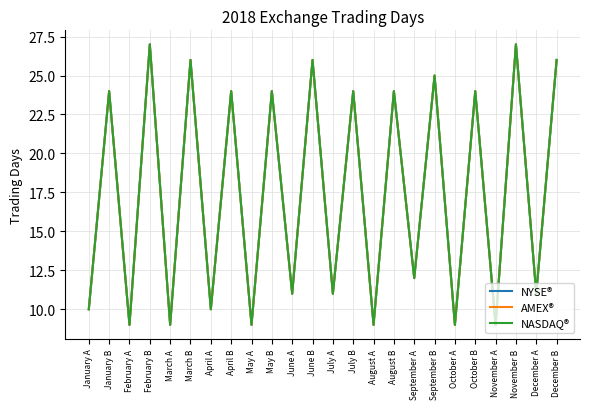

Reading left to right, extract all data points from this chart.

NYSE®: 10	24	9	27	9	26	10	24	9	24	11	26	11	24	9	24	12	25	9	24	9	27	11	26
AMEX®: 10	24	9	27	9	26	10	24	9	24	11	26	11	24	9	24	12	25	9	24	9	27	11	26
NASDAQ®: 10	24	9	27	9	26	10	24	9	24	11	26	11	24	9	24	12	25	9	24	9	27	11	26